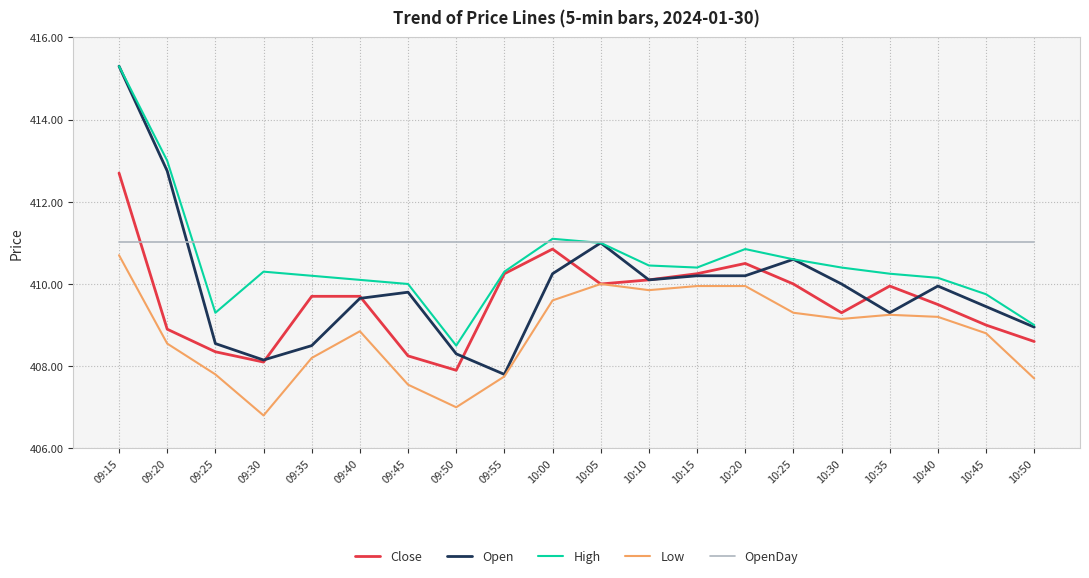

Which series has the largest total across all categories?

OpenDay